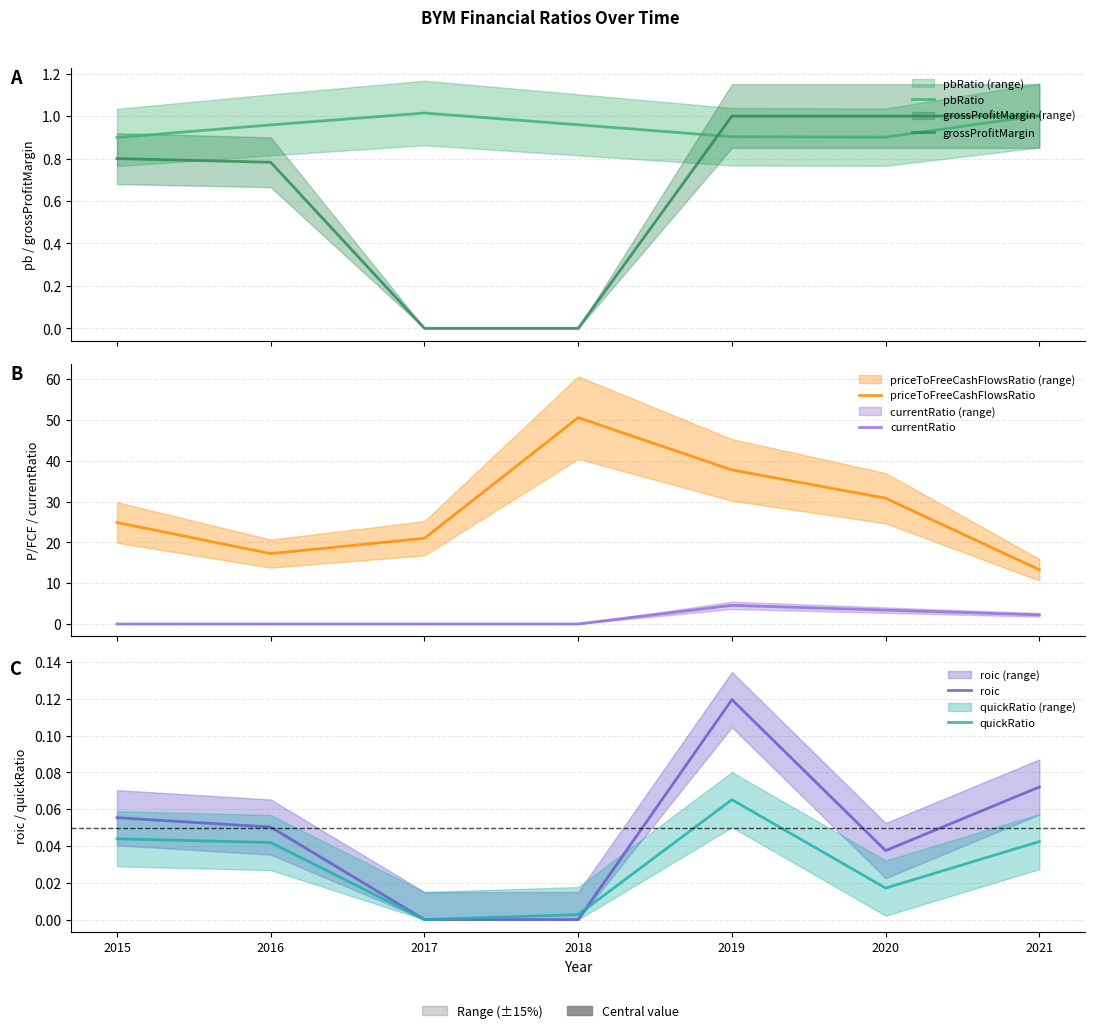

At which label does pbRatio reach its peak?

2017